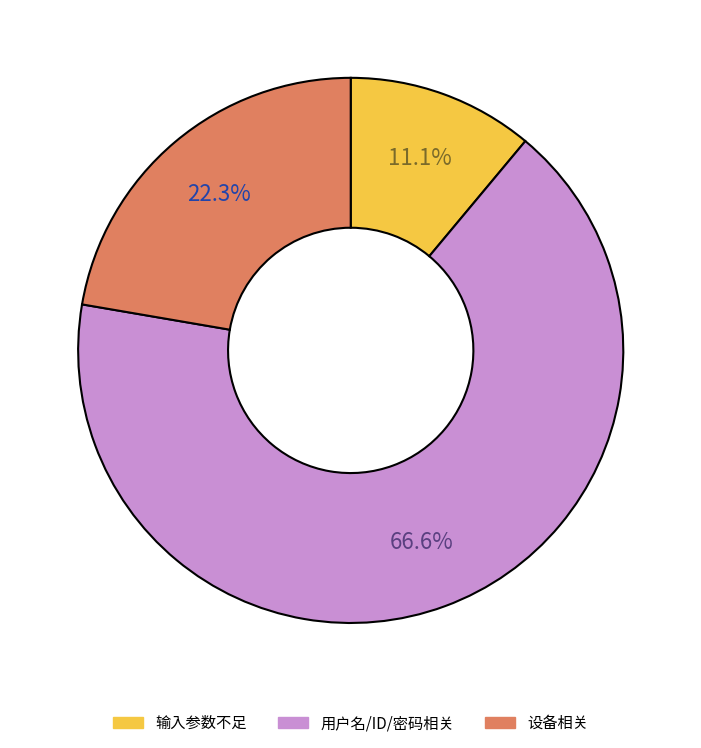

Is there any slice that represents more than half of the pie?

Yes